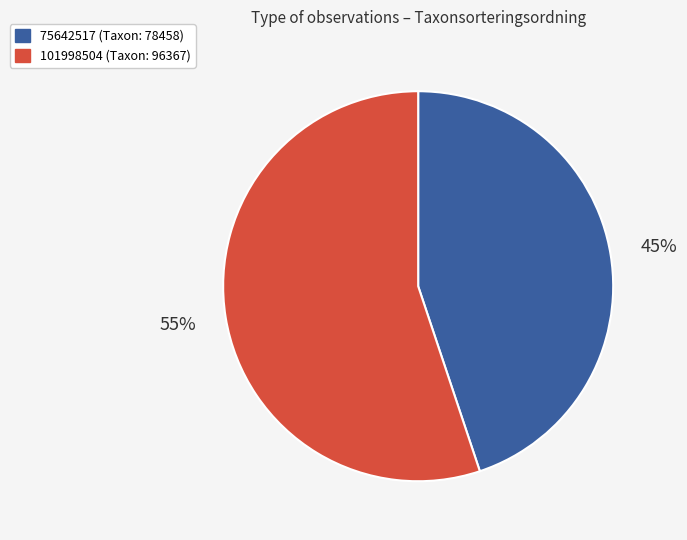

To the nearest percent, what is the combined percentage of 101998504 and 75642517?

100%